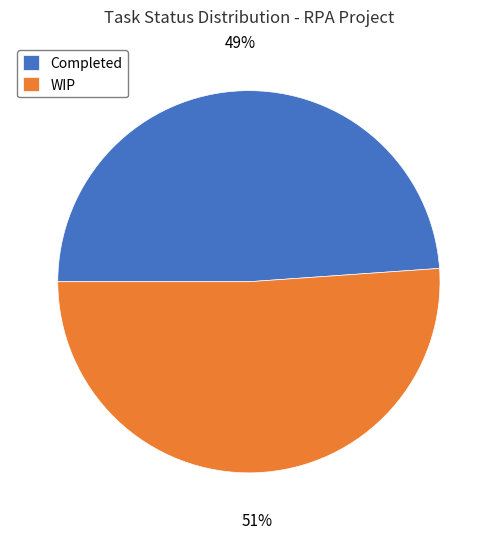

Approximately how many times larger is the value at Completed compared to WIP?

1.0